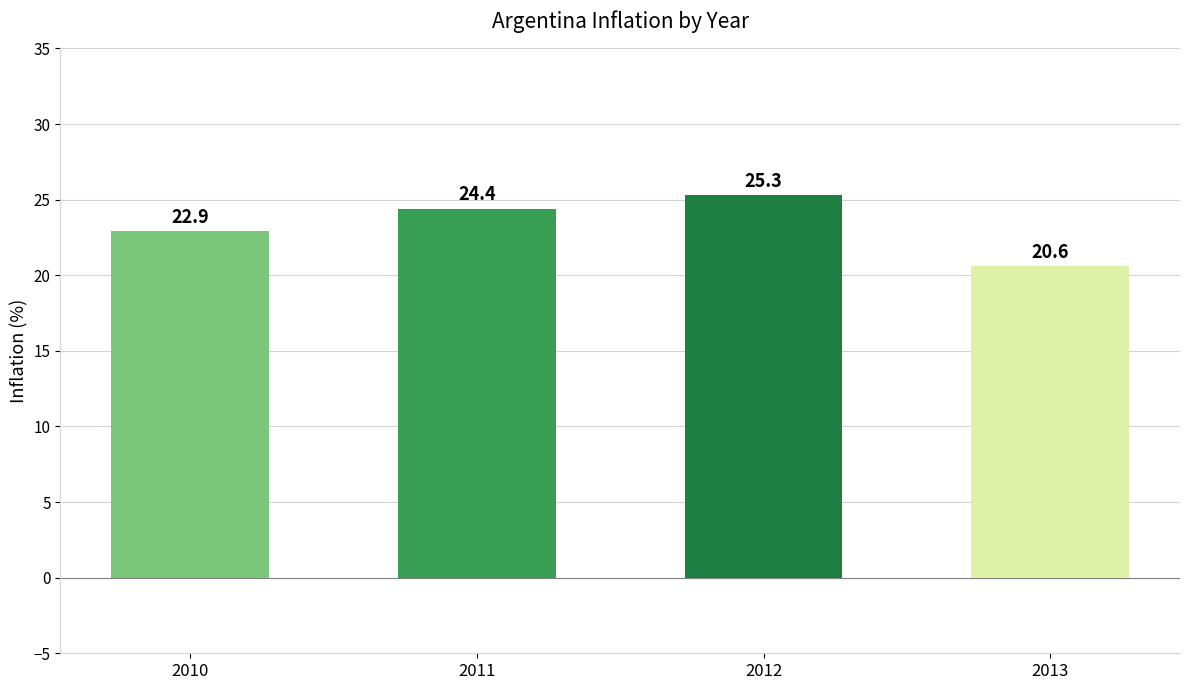

Where does the data first go above 24?

2011